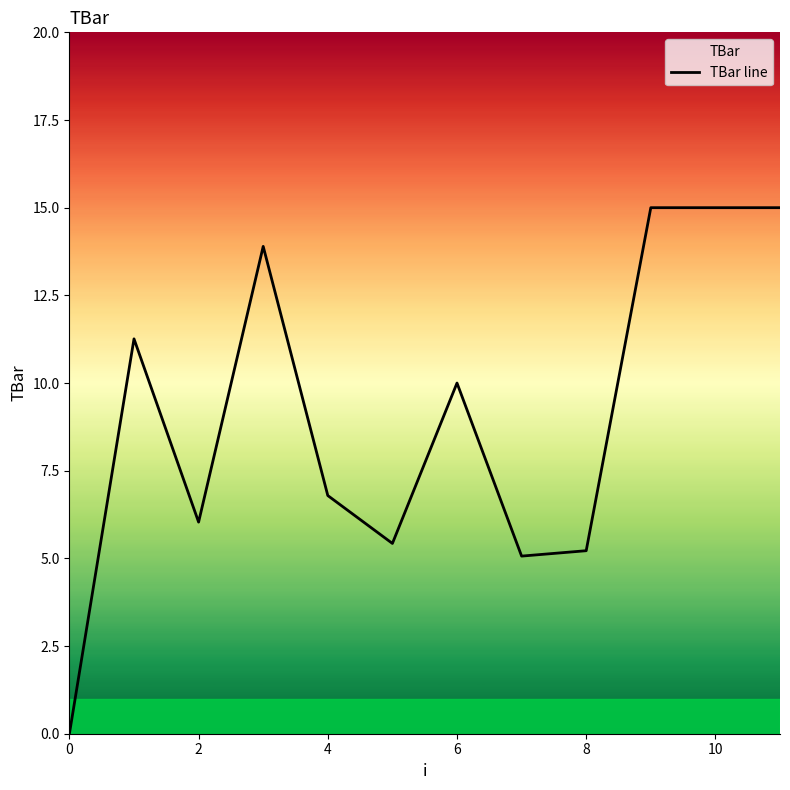

How many values are below 10?

6